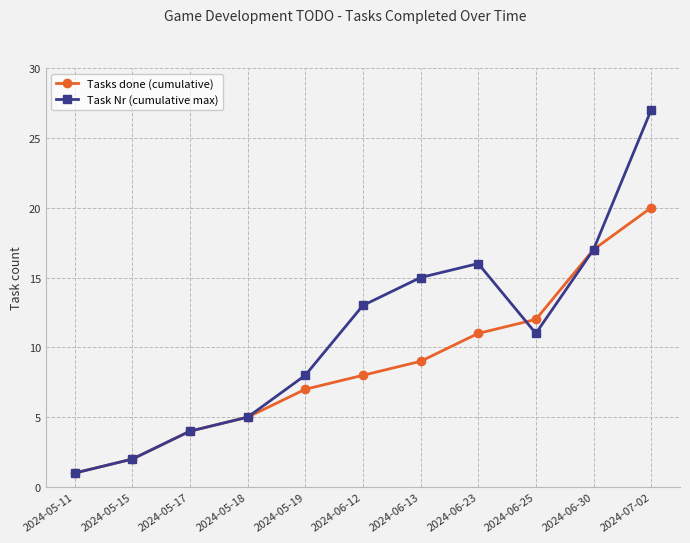

What are all the series names shown in the legend?

Tasks done (cumulative), Task Nr (cumulative max)